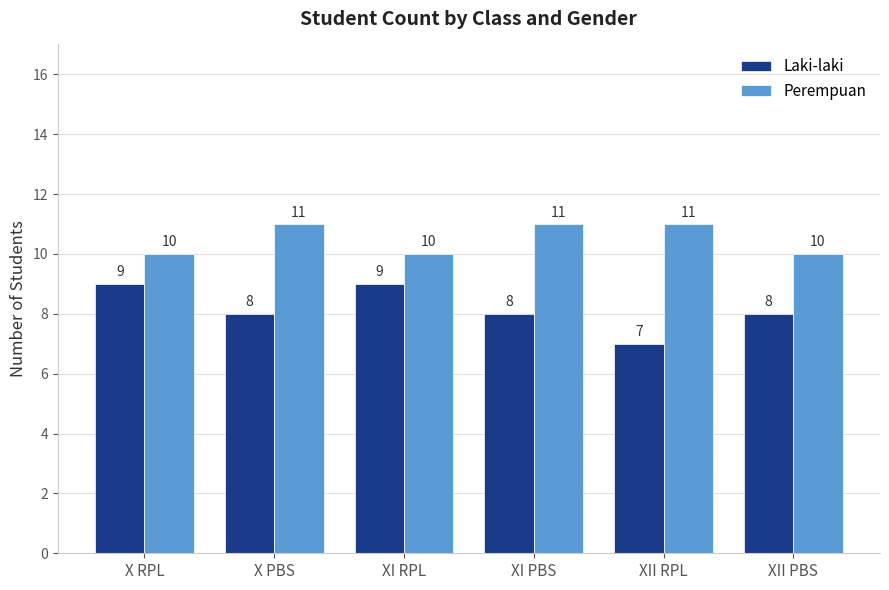

What is the maximum value shown in the chart?

11